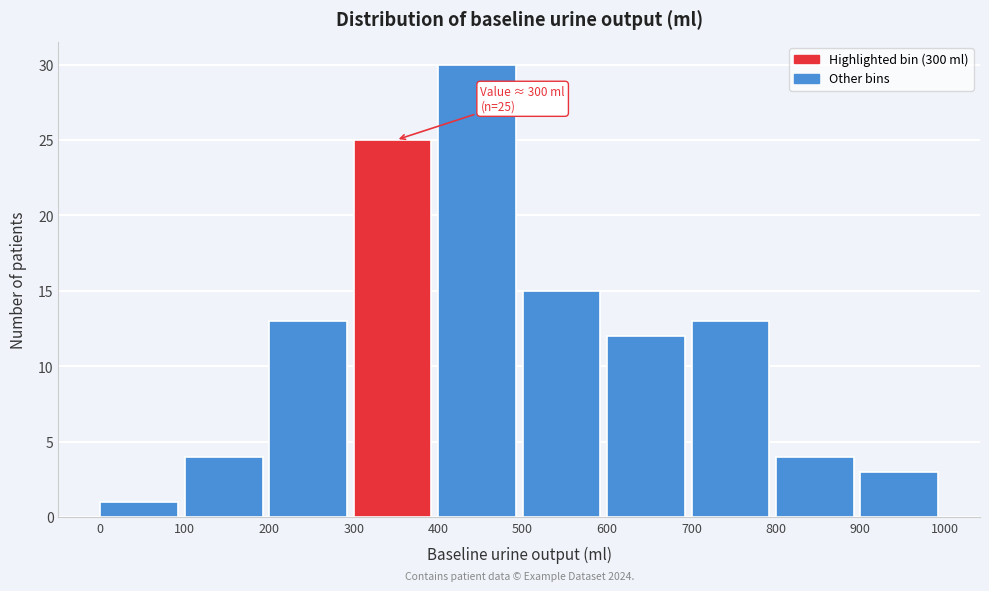

Over which range of the x-axis is the bar tallest?

400 to 500